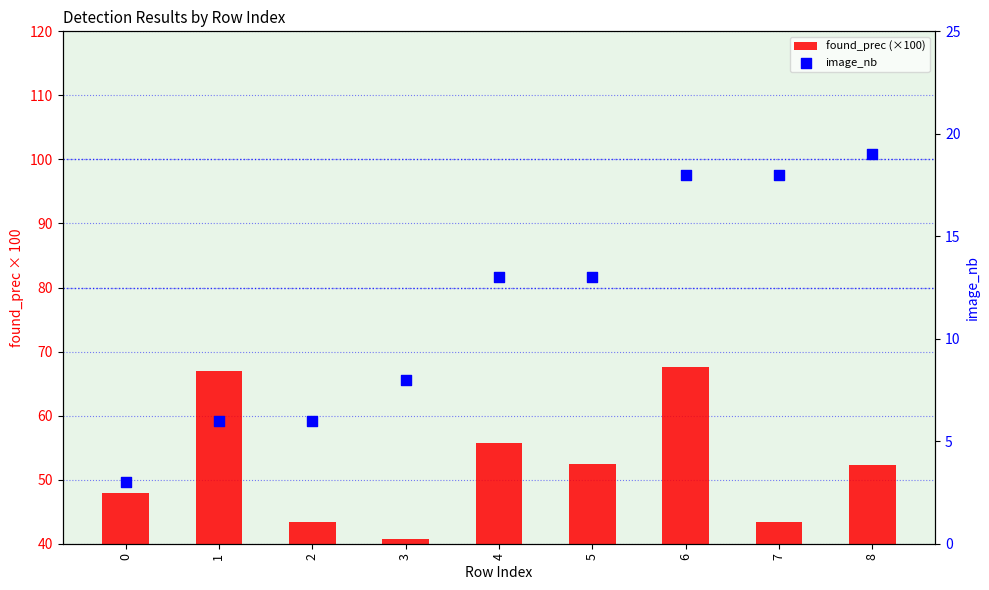

What is the total value across all series at 0?

50.9